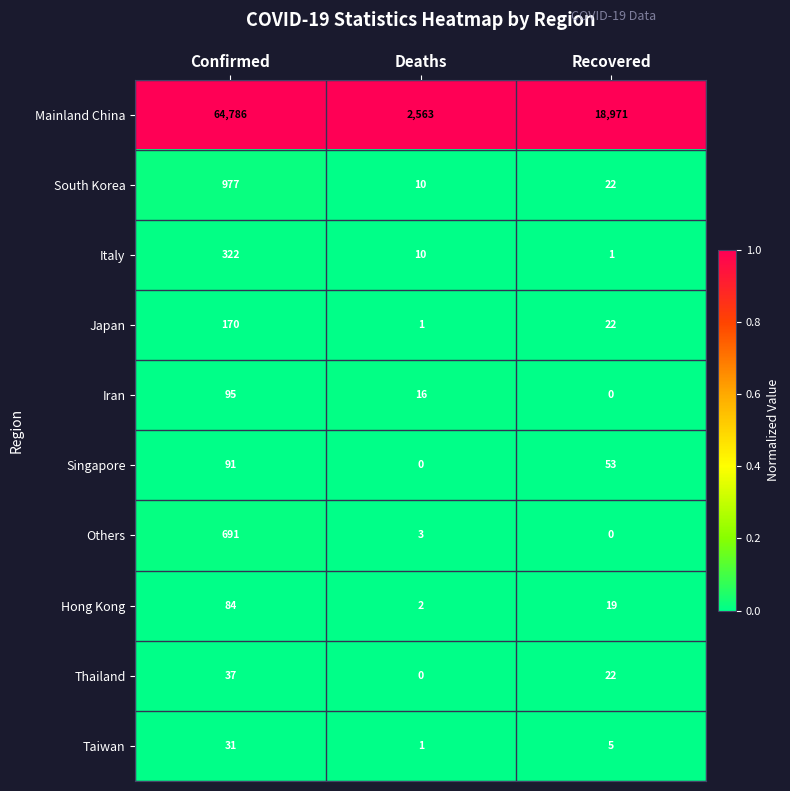

Reading left to right, what are all the values shown in this chart?

Mainland China: Confirmed=64786	Deaths=2563	Recovered=18971
South Korea: Confirmed=977	Deaths=10	Recovered=22
Italy: Confirmed=322	Deaths=10	Recovered=1
Japan: Confirmed=170	Deaths=1	Recovered=22
Iran: Confirmed=95	Deaths=16	Recovered=0
Singapore: Confirmed=91	Deaths=0	Recovered=53
Others: Confirmed=691	Deaths=3	Recovered=0
Hong Kong: Confirmed=84	Deaths=2	Recovered=19
Thailand: Confirmed=37	Deaths=0	Recovered=22
Taiwan: Confirmed=31	Deaths=1	Recovered=5